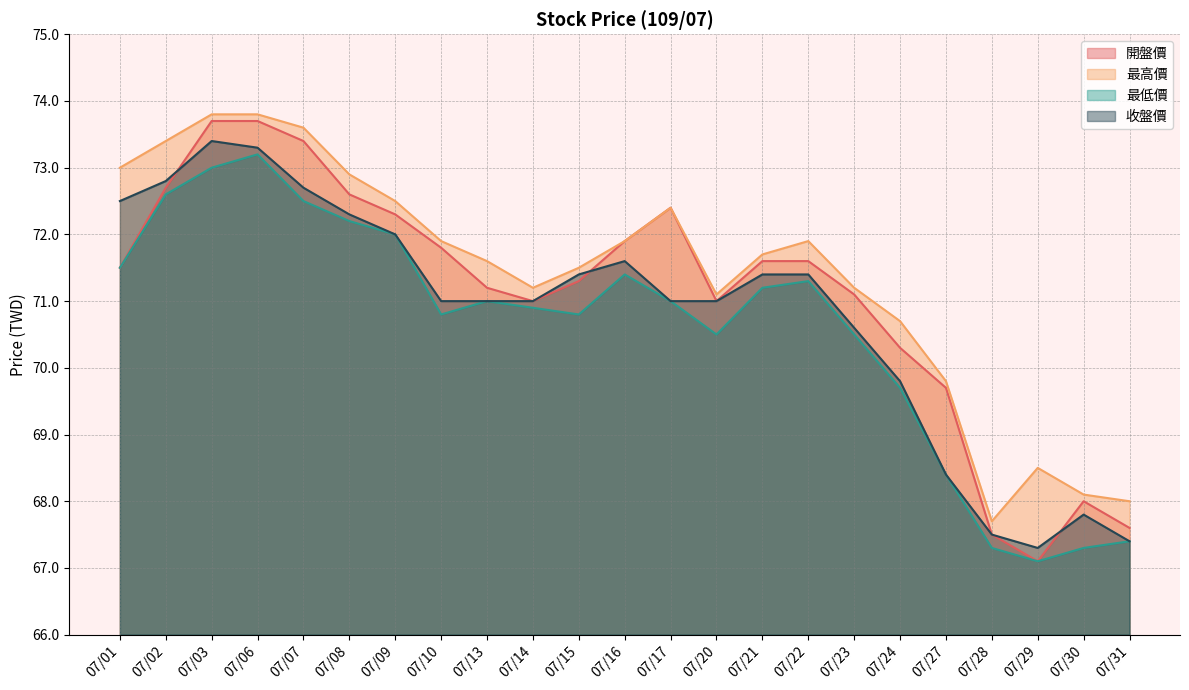

Reading right to left, transcribe all the data shown in this chart.

開盤價: 67.6	68.0	67.1	67.5	69.7	70.3	71.1	71.6	71.6	71.0	72.4	71.9	71.3	71.0	71.2	71.8	72.3	72.6	73.4	73.7	73.7	72.7	71.5
最高價: 68.0	68.1	68.5	67.7	69.8	70.7	71.2	71.9	71.7	71.1	72.4	71.9	71.5	71.2	71.6	71.9	72.5	72.9	73.6	73.8	73.8	73.4	73.0
最低價: 67.4	67.3	67.1	67.3	68.4	69.7	70.5	71.3	71.2	70.5	71.0	71.4	70.8	70.9	71.0	70.8	72.0	72.2	72.5	73.2	73.0	72.6	71.5
收盤價: 67.4	67.8	67.3	67.5	68.4	69.8	70.6	71.4	71.4	71.0	71.0	71.6	71.4	71.0	71.0	71.0	72.0	72.3	72.7	73.3	73.4	72.8	72.5